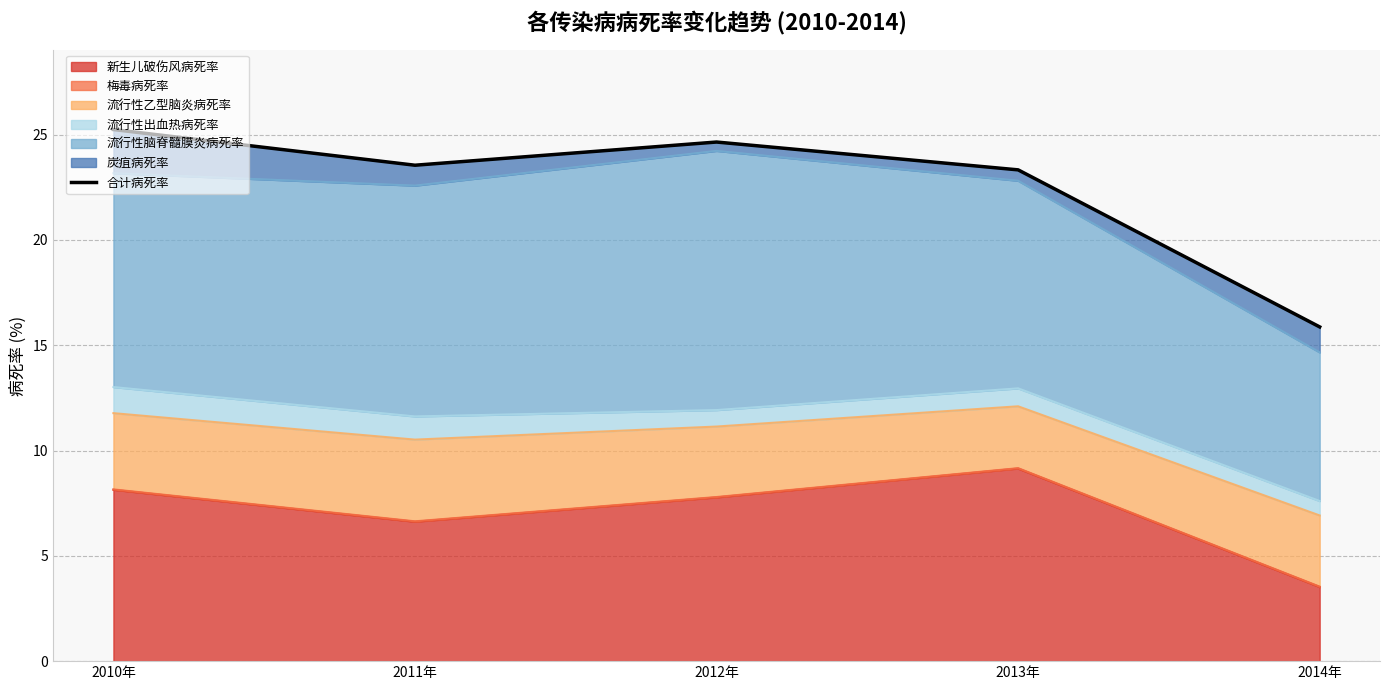

True or false: the data has more than 2 interior local peaks.

False